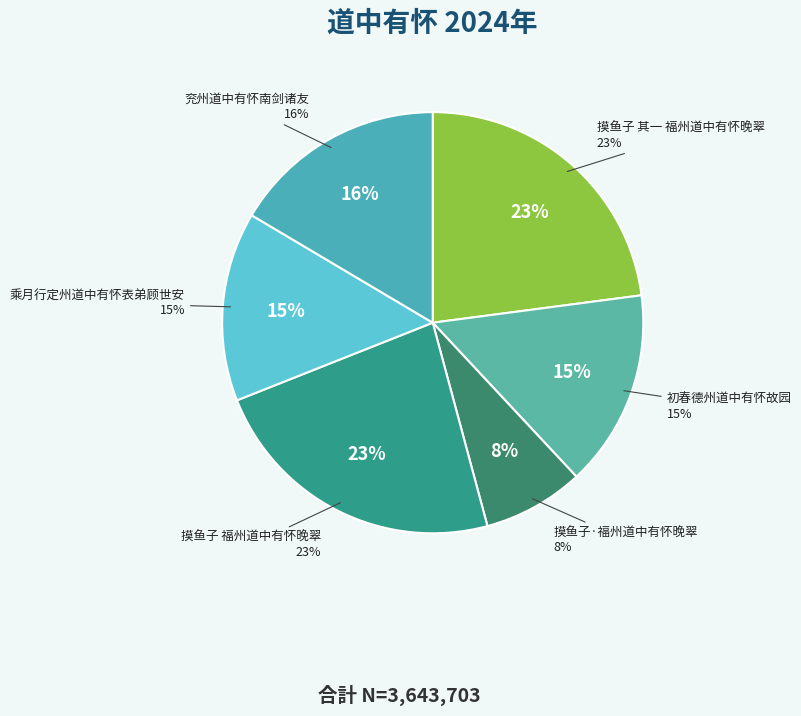

What is the change in value from 摸鱼子 福州道中有怀晚翠 to 兖州道中有怀南剑诸友?

-244179